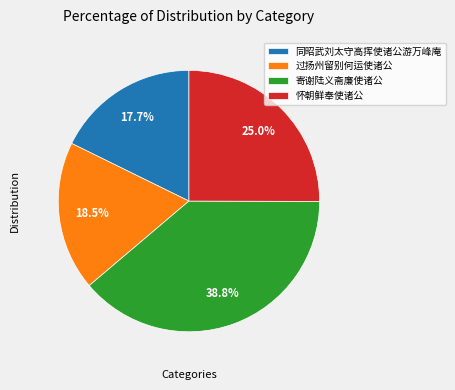

What is the smallest slice in the pie chart?

同昭武刘太守高挥使诸公游万峰庵